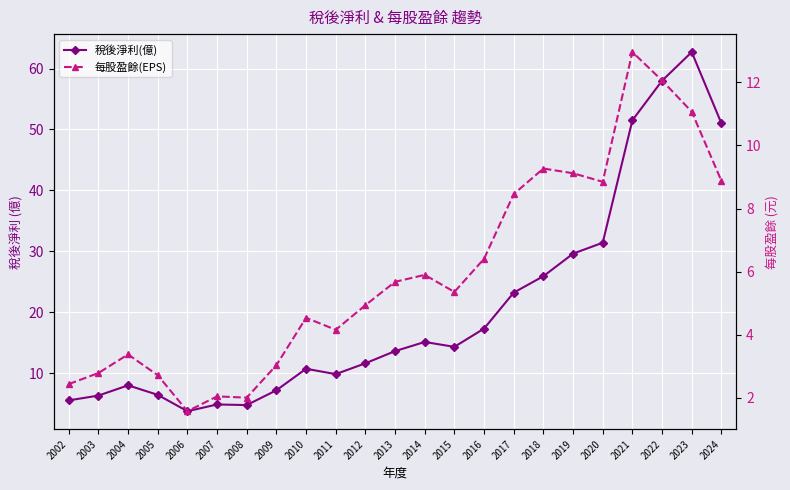

What is the total value across all series at 2022?

70.1